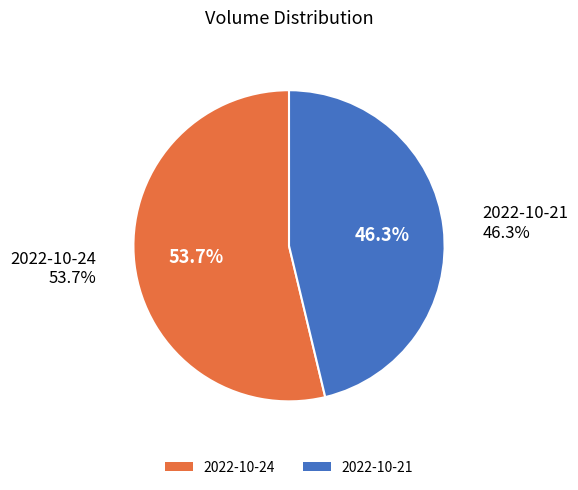

What is the largest slice in the pie chart?

2022-10-24